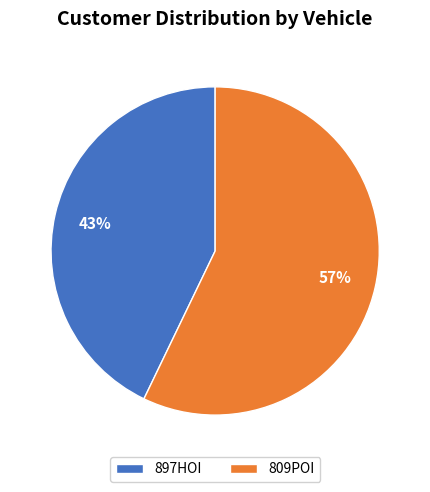

To the nearest percent, what is the average slice percentage?

50%